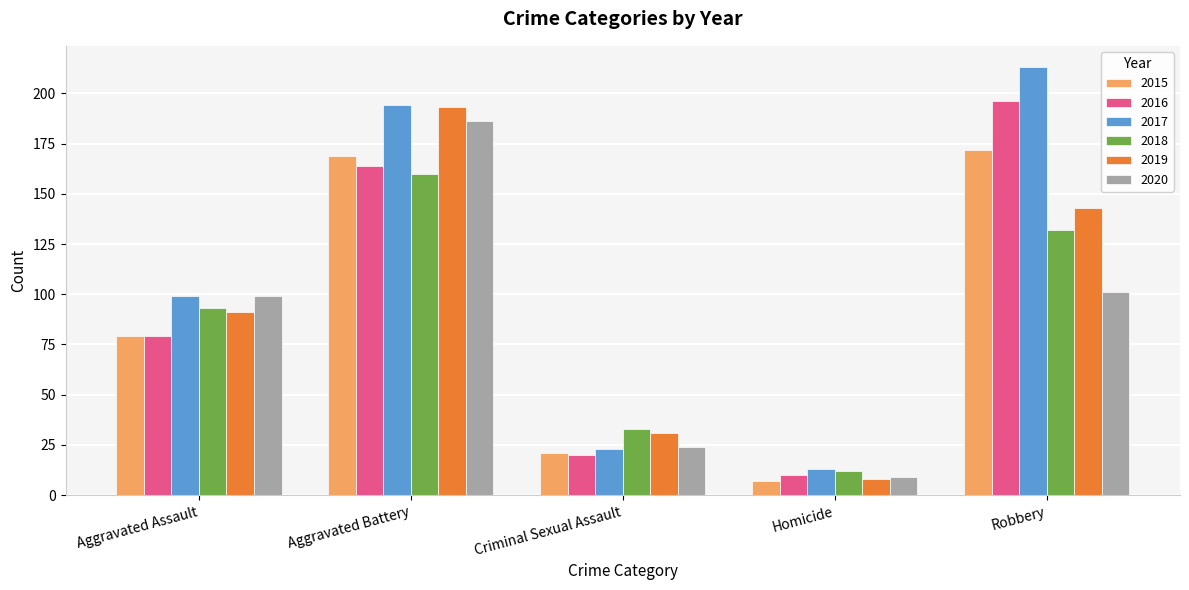

The value of 2017 at Robbery is 365. True or false?

False